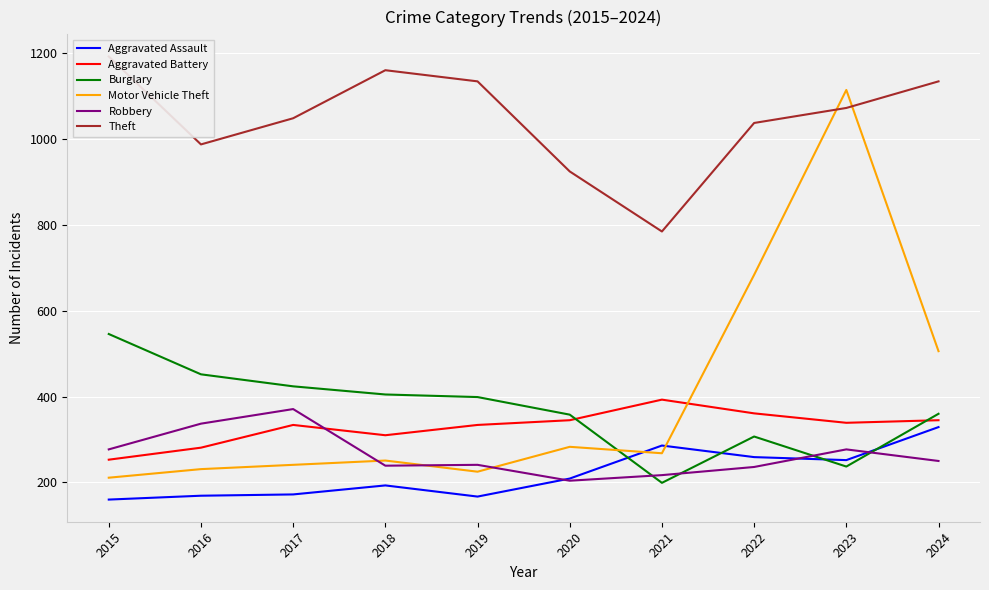

At which category is the sum across all series the highest?

2023